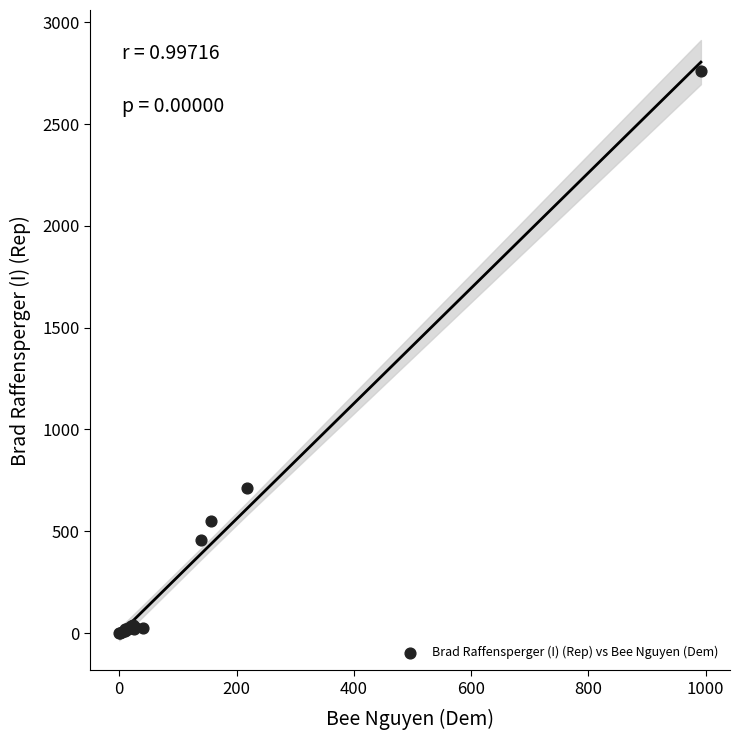

What Y value in the scatter plot is closest to 1381?

712